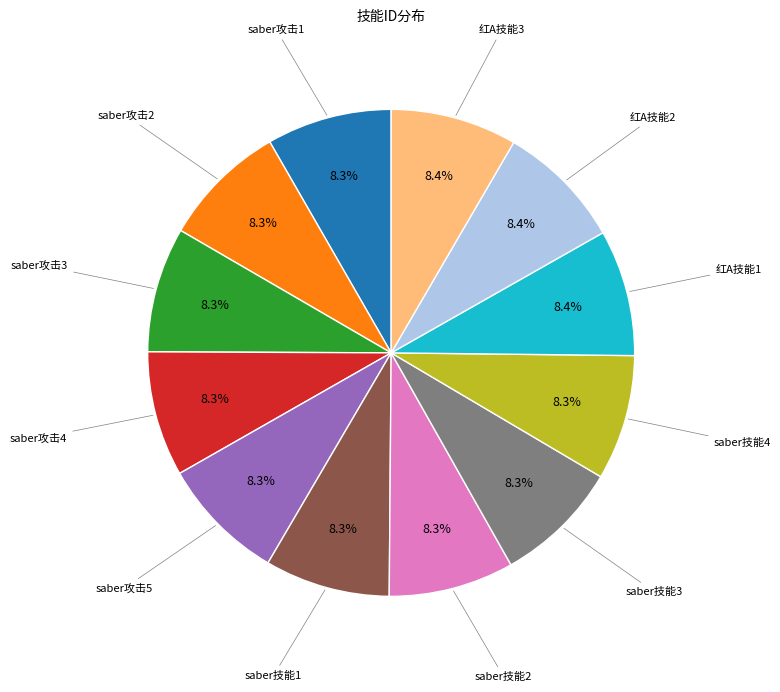

Is there a majority slice in this chart?

No